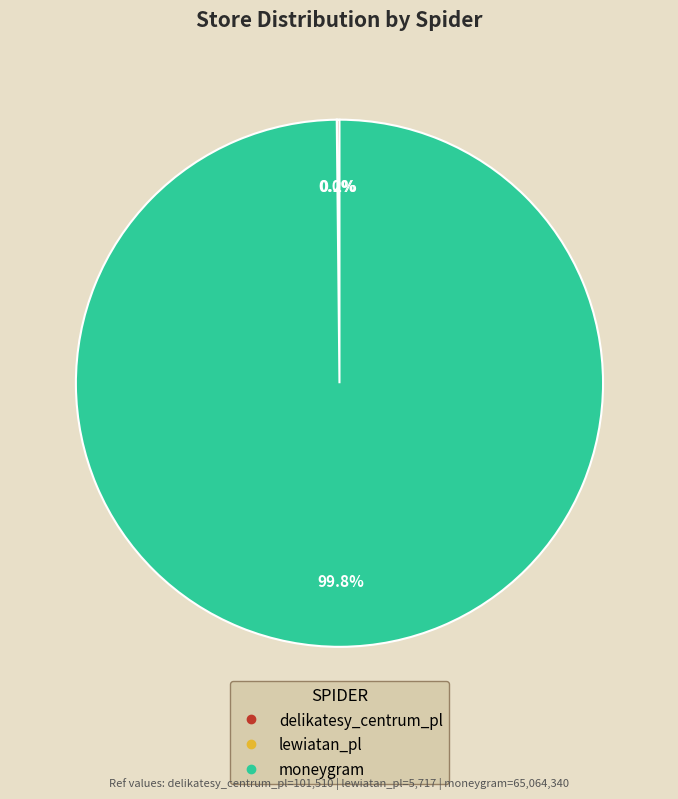

To the nearest percent, what percentage of the pie is moneygram?

100%